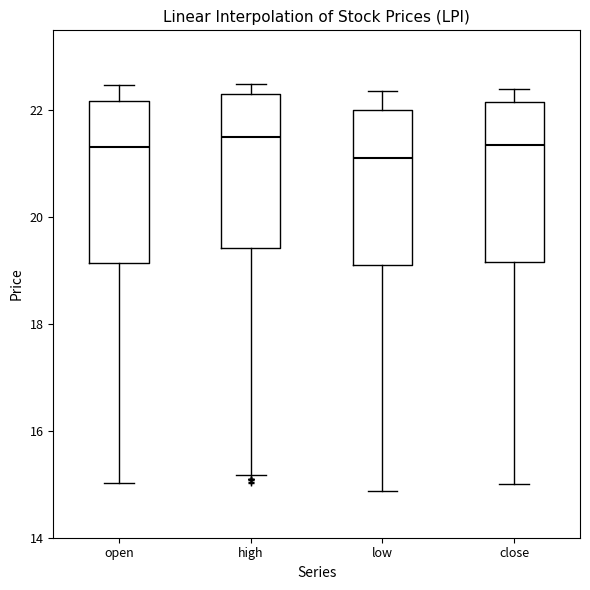

Where is the lower edge of the box for low on the y-axis? The values are not printed on the chart, so give them approximately, as read against the axis.

19.2